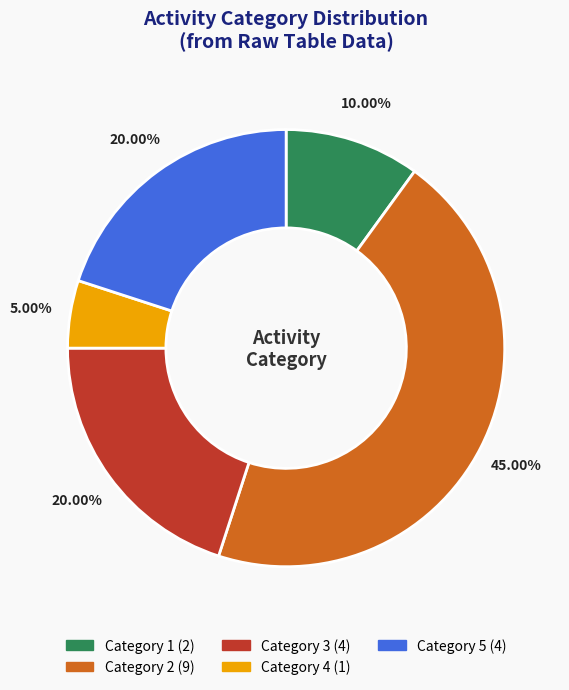

How many slices are in this pie chart?

5